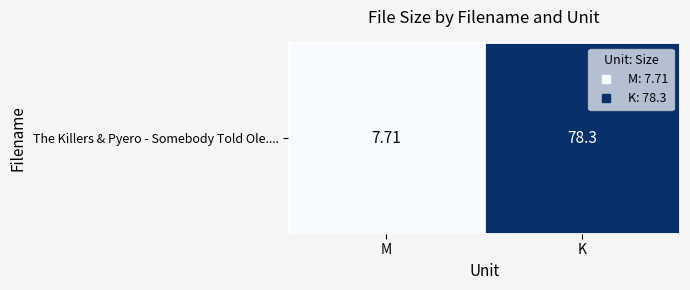

Reading right to left, transcribe all the data shown in this chart.

K=78.3	M=7.7